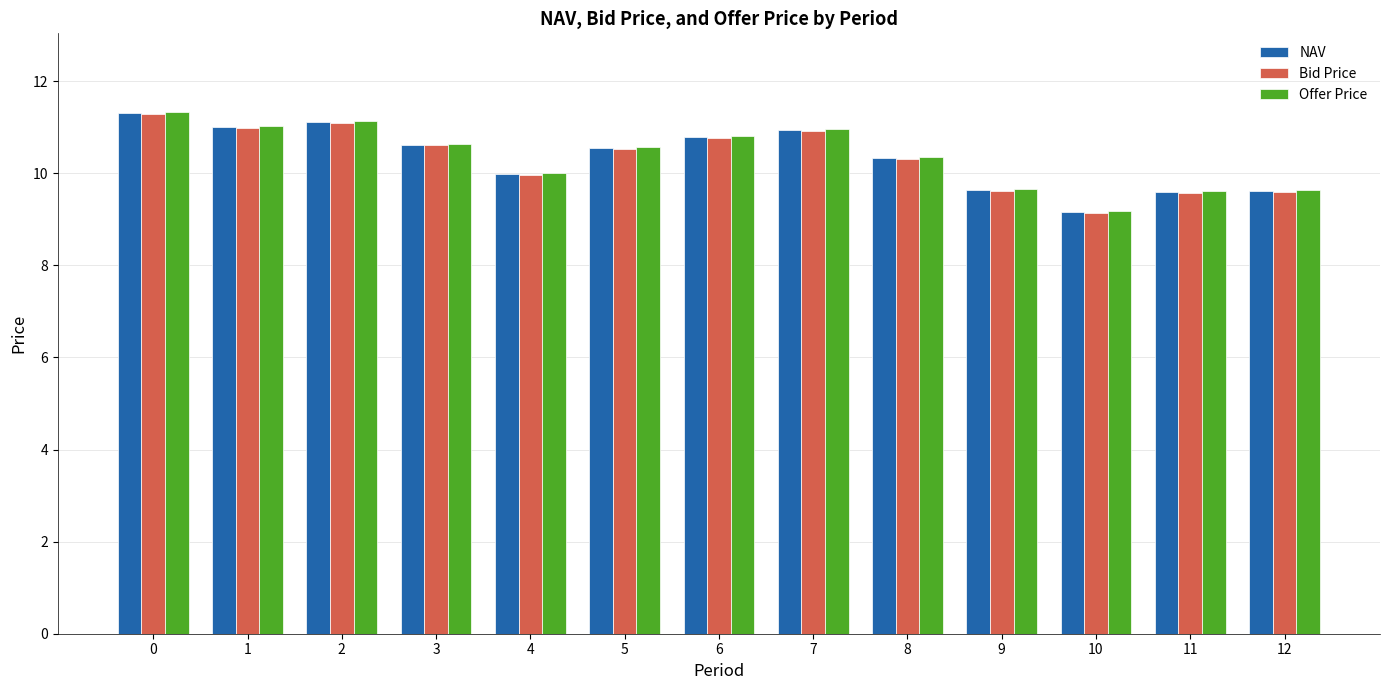

Which series has the widest spread of values?

Offer Price